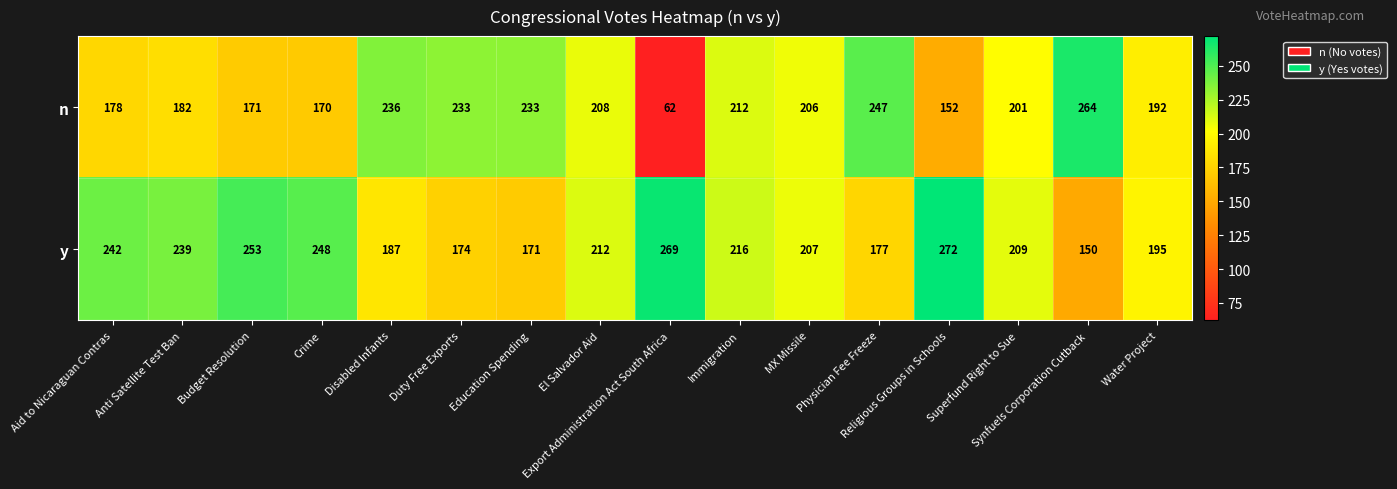

What is the sum of all n values?

3147